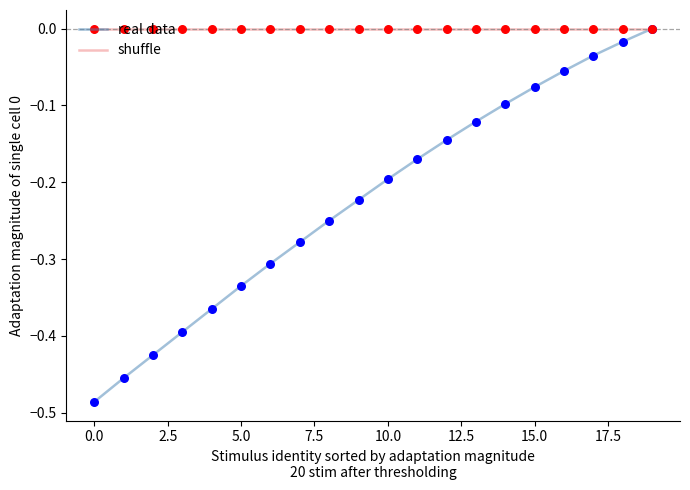

Which series has the largest range (max minus min)?

real data